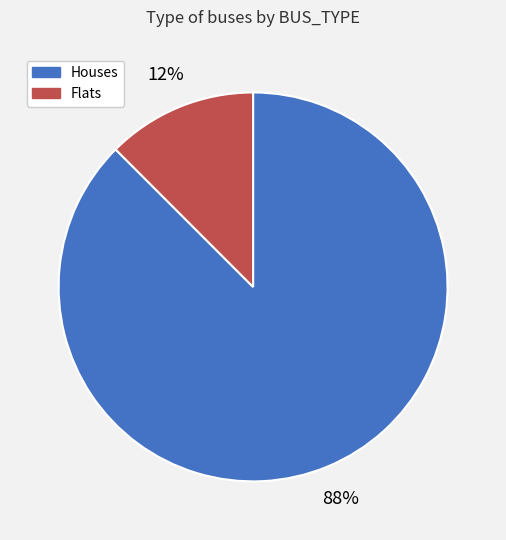

Is there any slice that represents more than half of the pie?

Yes